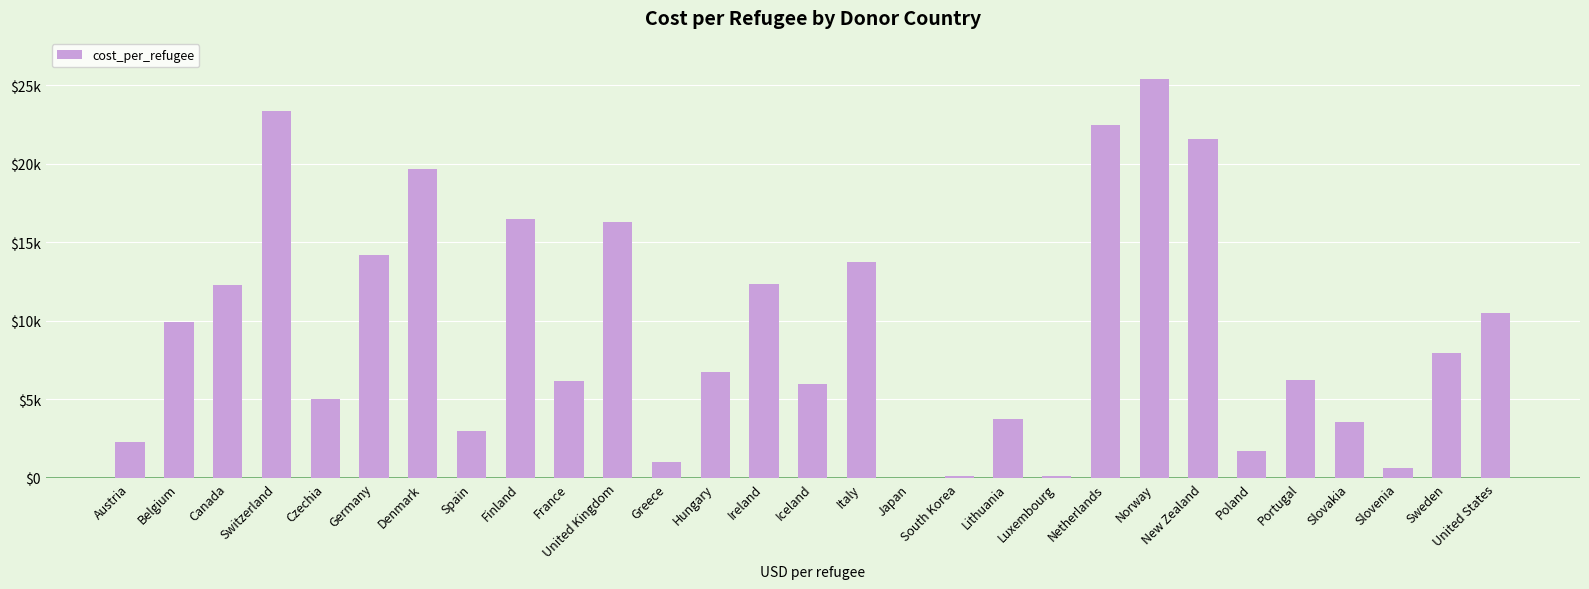

What is the label of the 23rd bar from the left?

New Zealand